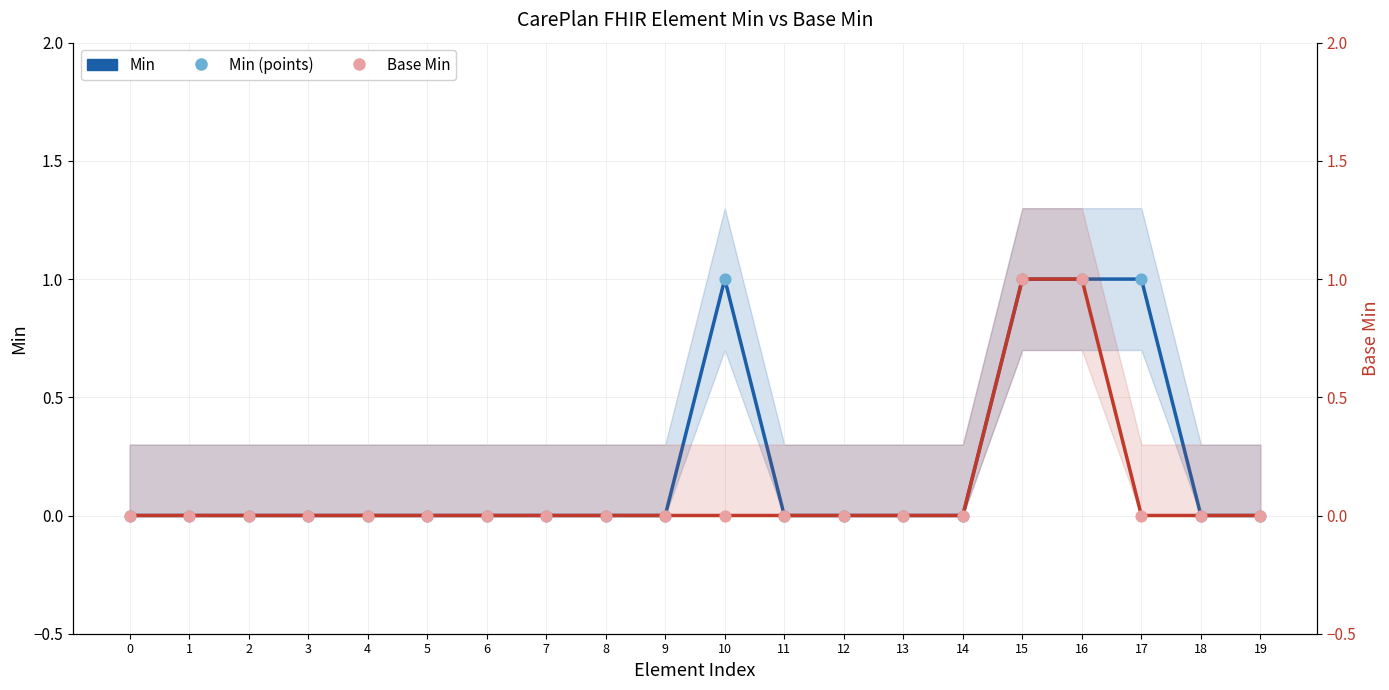

Which series has the largest total across all categories?

Min